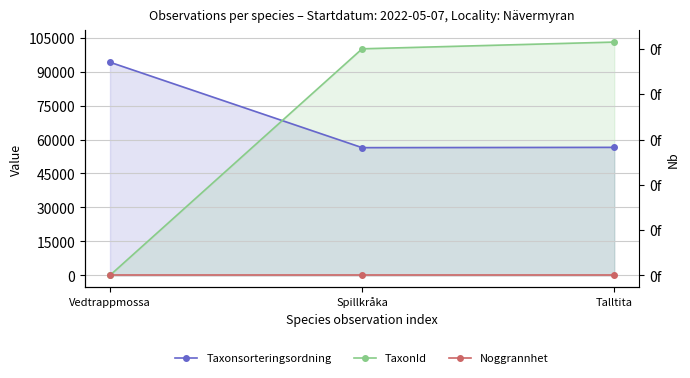

Reading left to right, list all the values displayed in this chart.

Taxonsorteringsordning: Vedtrappmossa=94121	Spillkråka=56411	Talltita=56540
TaxonId: Vedtrappmossa=53	Spillkråka=100049	Talltita=103021
Noggrannhet: Vedtrappmossa=10	Spillkråka=10	Talltita=10